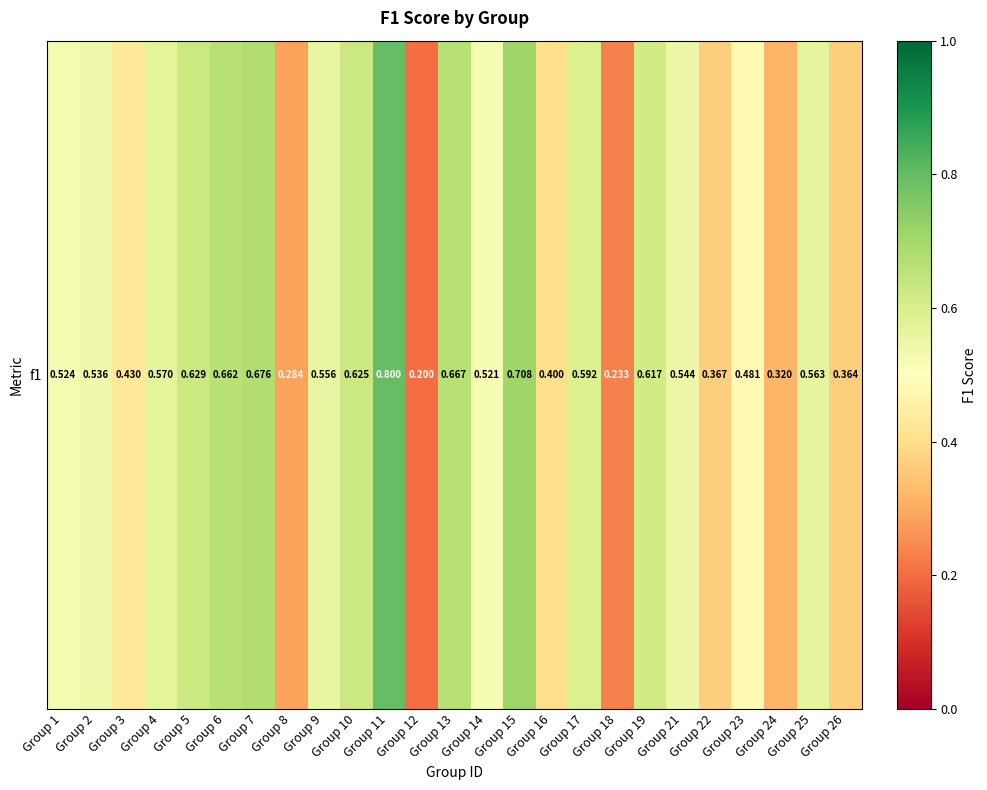

Is it true that the value at Group 11 is 0.8?

True